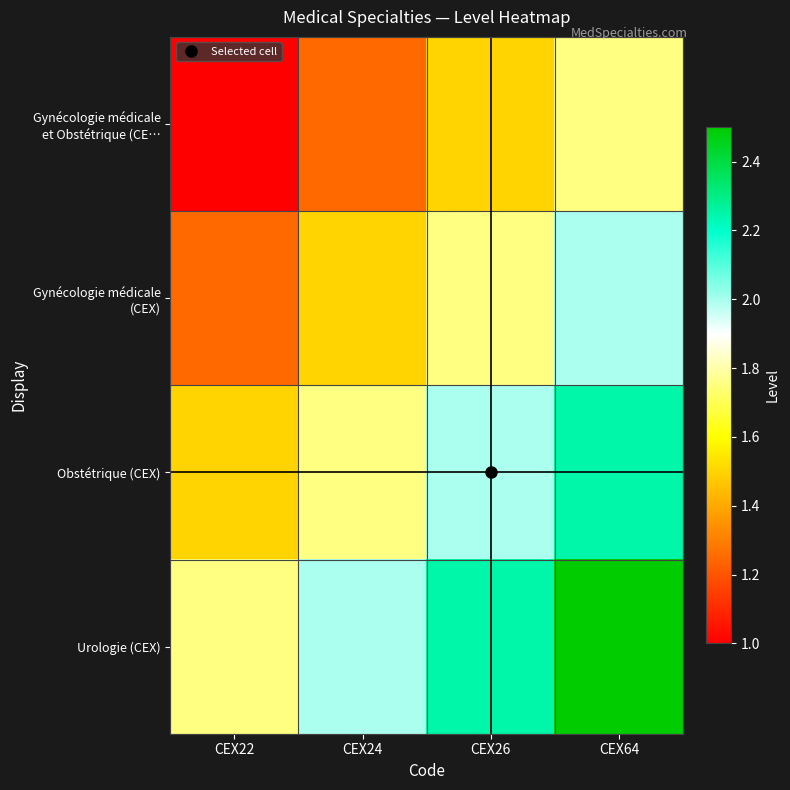

At how many categories does at least one series exceed 1?

4